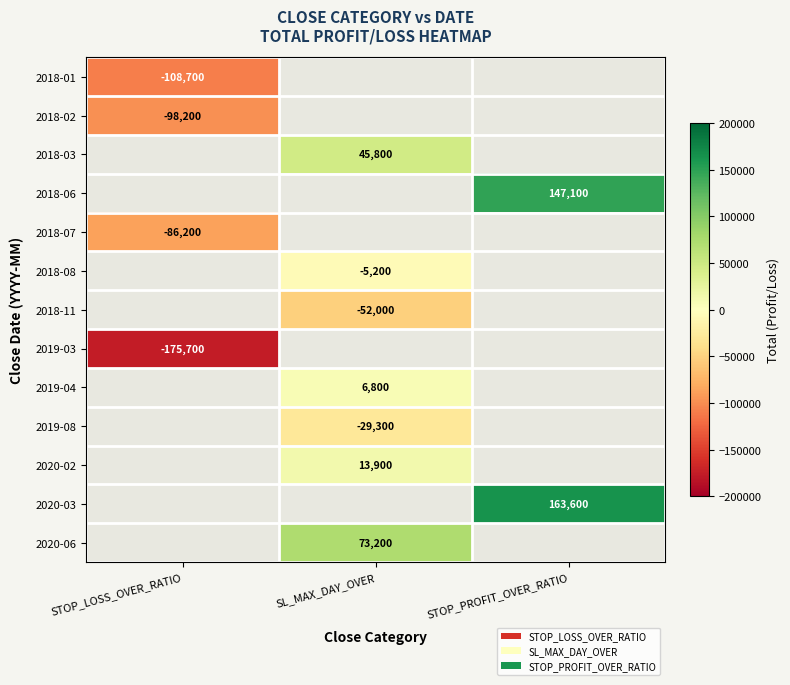

What is the difference between the highest and lowest values at STOP_LOSS_OVER_RATIO?

89500.0